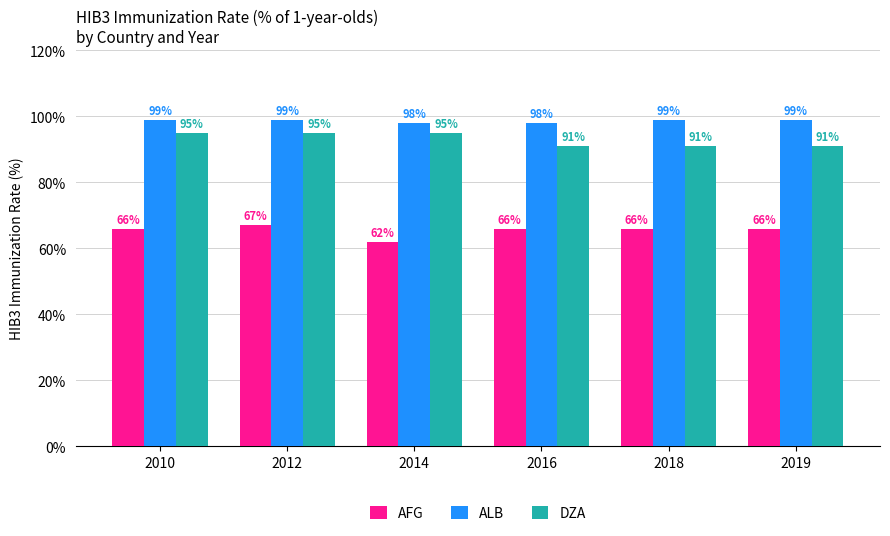

Which series has the largest total across all categories?

ALB